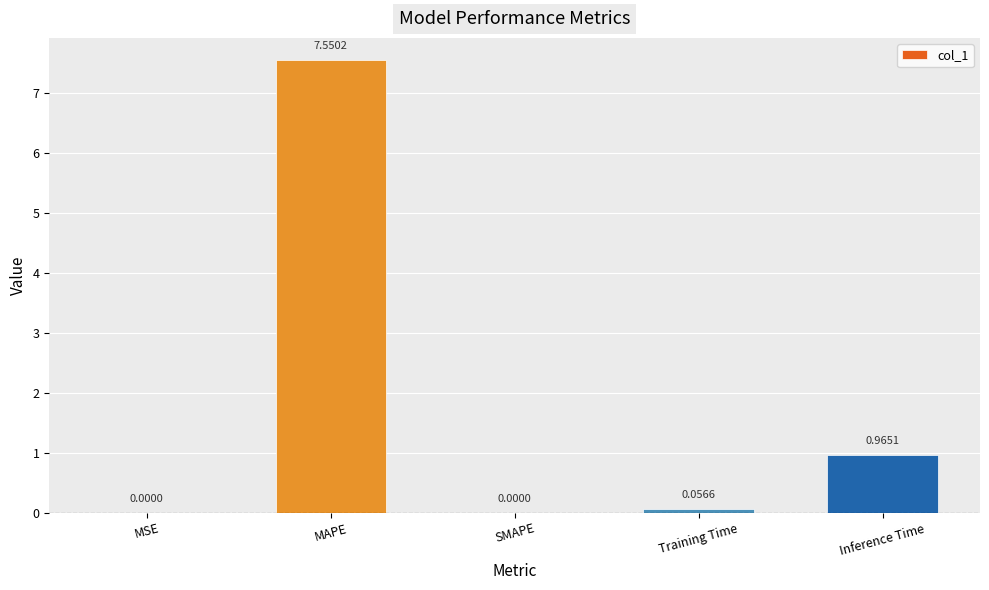

Are the bars grouped side by side (vs. stacked)?

No